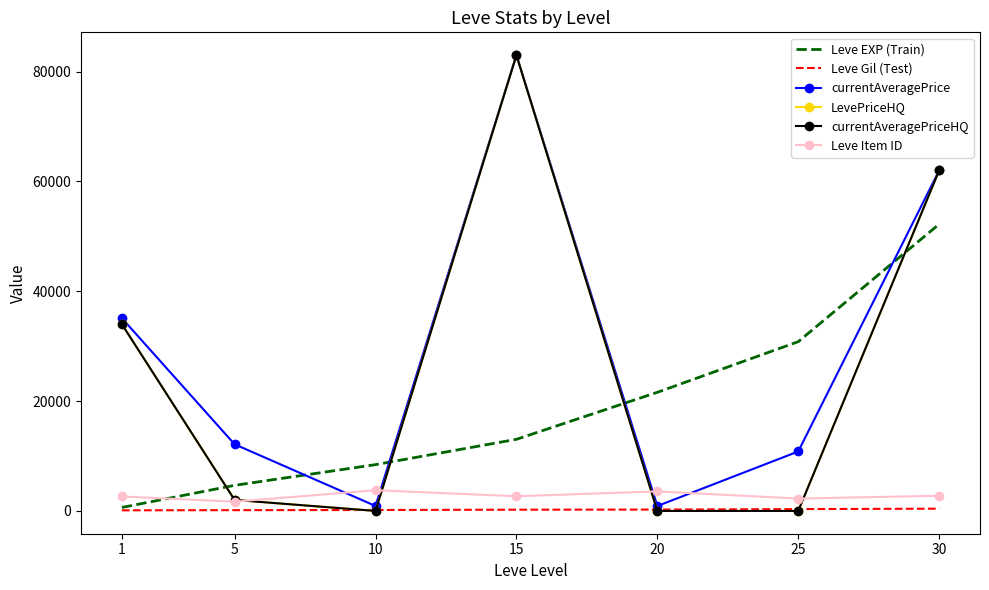

List the series in order of their peak value, highest first.

currentAveragePrice, LevePriceHQ, currentAveragePriceHQ, Leve EXP (Train), Leve Item ID, Leve Gil (Test)